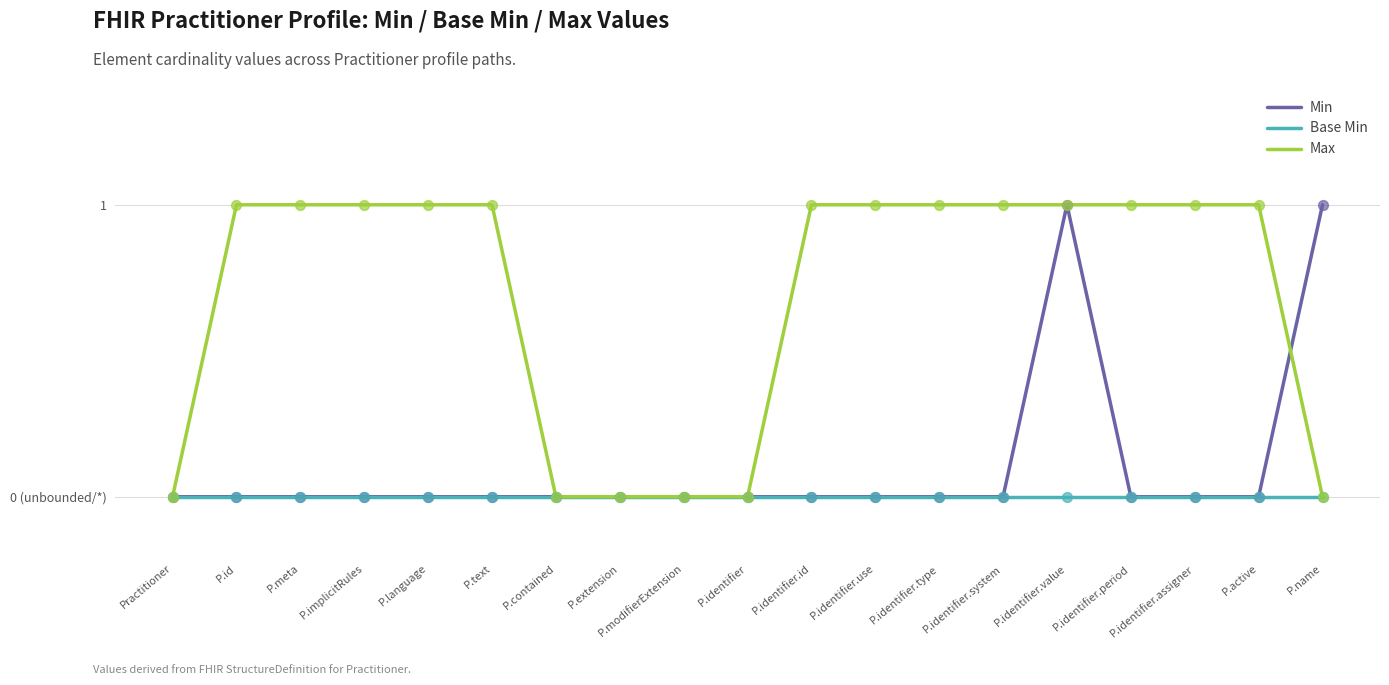

Is the value of Base Min at P.language greater than the value of Max at P.contained?

No